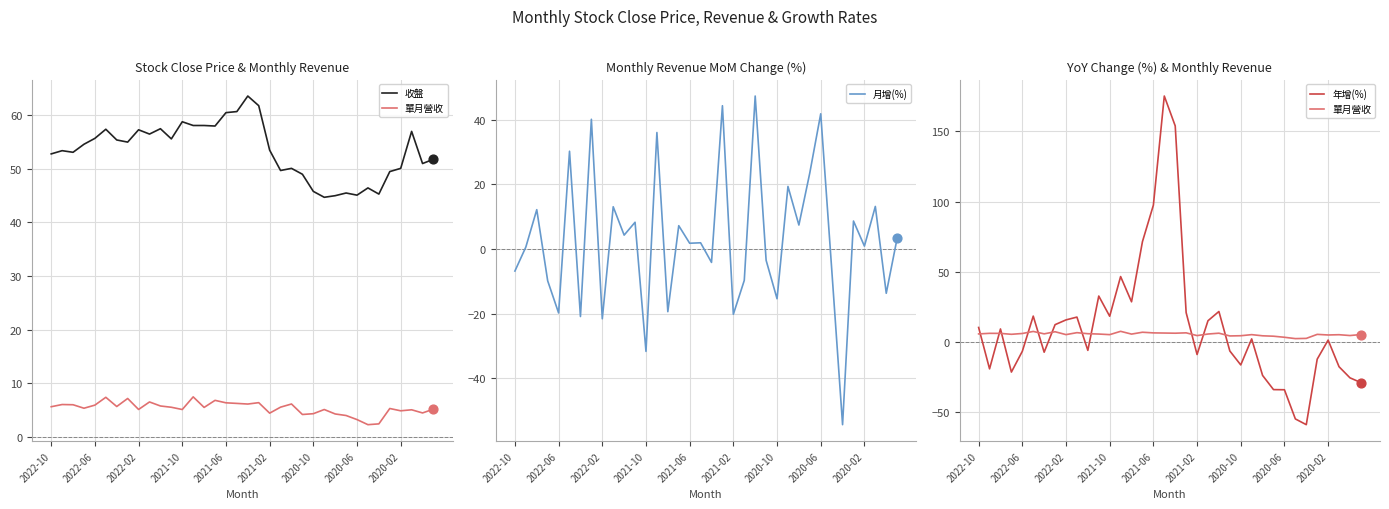

What are all the series names shown in the legend?

收盤, 單月營收, 月增(%), 年增(%)